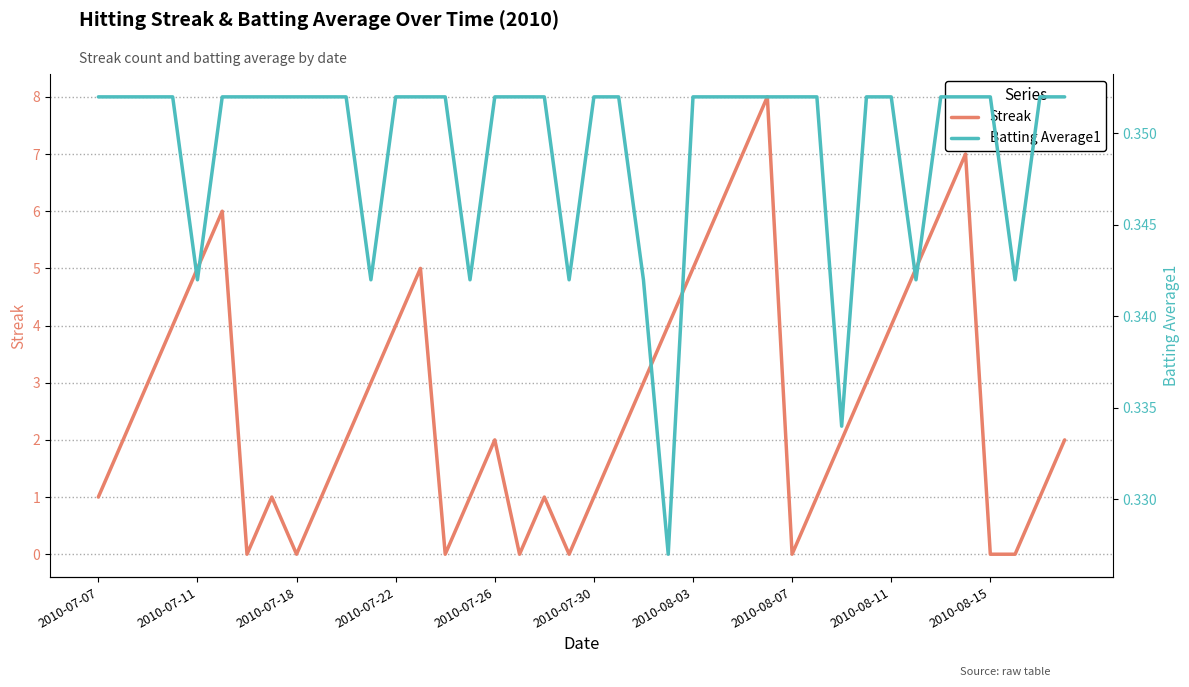

Count the number of categories in the chart.

40